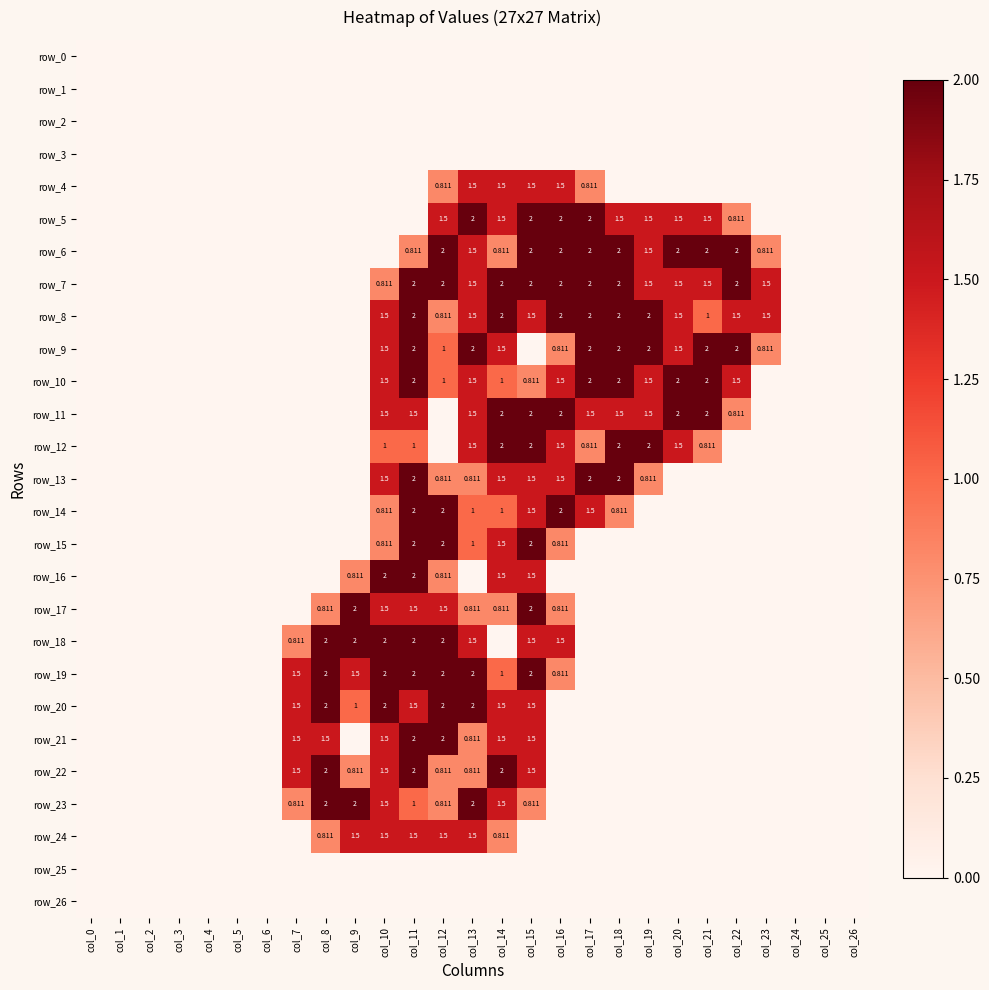

At col_18, list the series in order from largest to smallest.

row_6, row_7, row_8, row_9, row_10, row_12, row_13, row_5, row_11, row_14, row_0, row_1, row_2, row_3, row_4, row_15, row_16, row_17, row_18, row_19, row_20, row_21, row_22, row_23, row_24, row_25, row_26